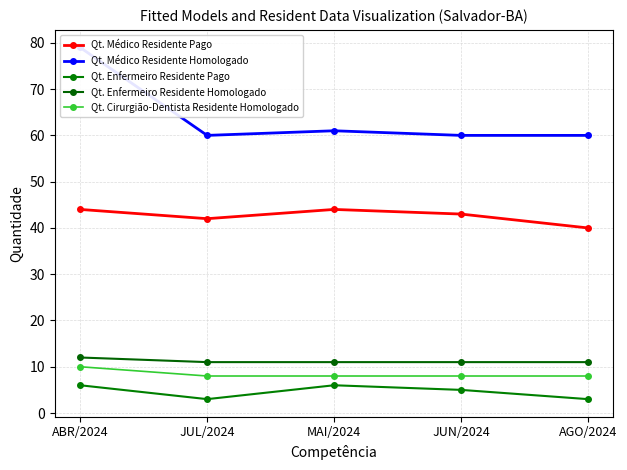

True or false: Qt. Médico Residente Pago and Qt. Médico Residente Homologado cross at least once.

False